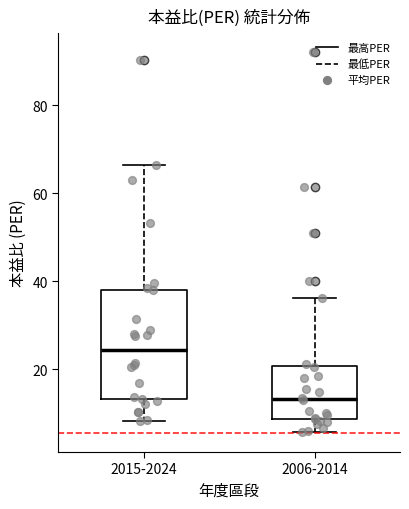

Reading left to right, read every box against the y-axis: the position of its median line, the range the box covers, and the ends of its whiskers. The values are not printed on the chart, so give them approximately, as read against the axis.

2015-2024: median 24, box 14 to 38, whiskers 8 to 66
2006-2014: median 14, box 8 to 20, whiskers 6 to 36